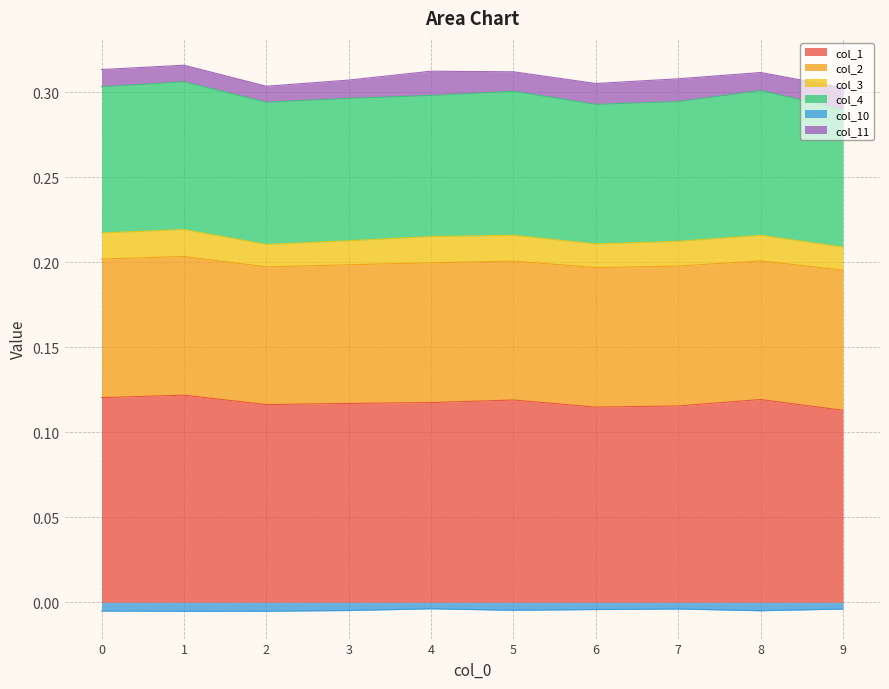

True or false: col_10 and col_1 cross at least once.

False